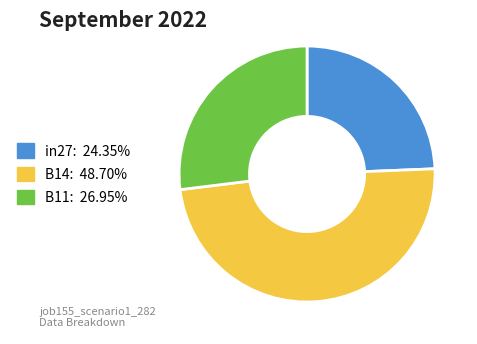

Does B11 represent more than half of the total?

No